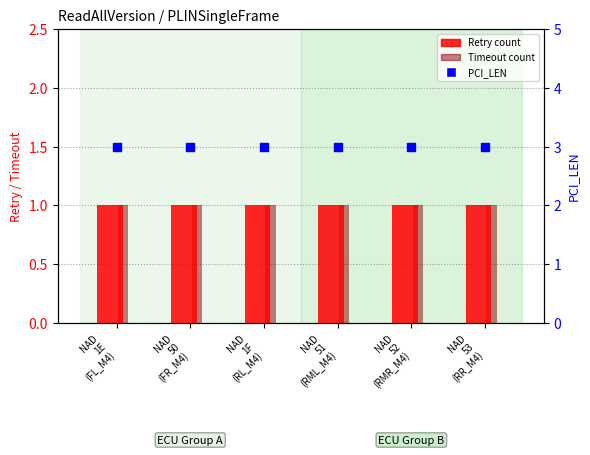

At which category is the sum across all series the highest?

NAD
1E
(FL_M4)